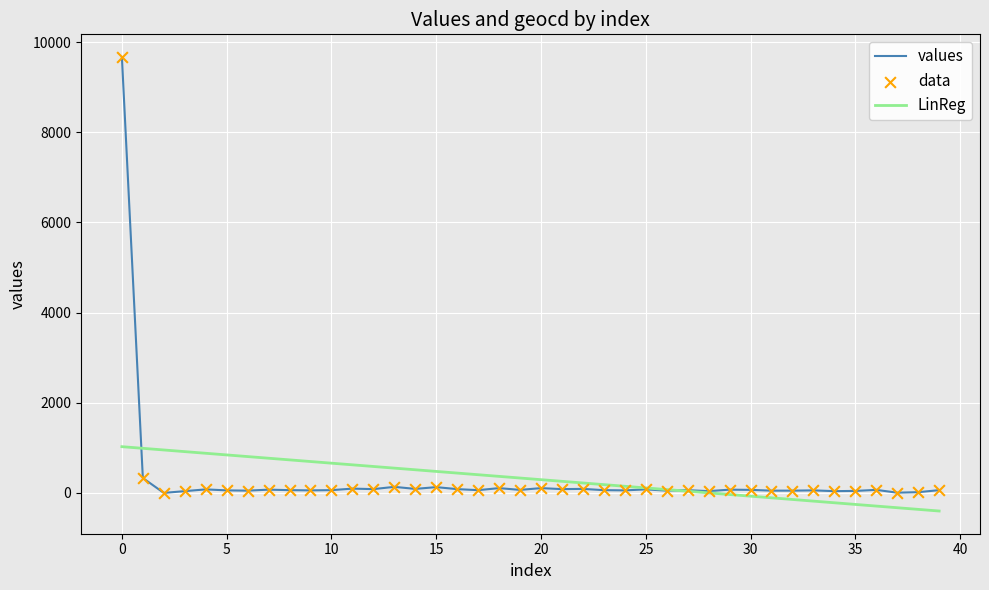

Which series has the widest spread of values?

values